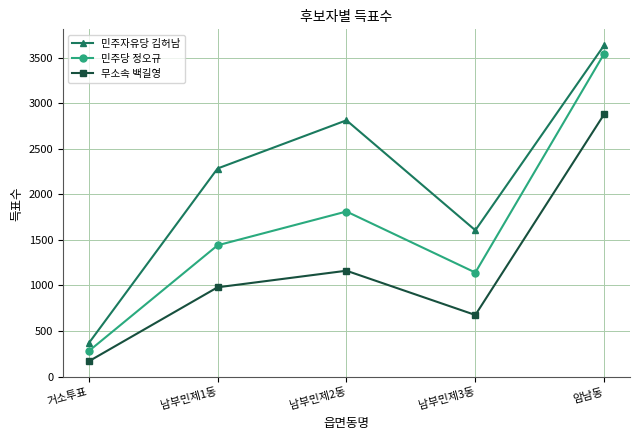

What is the value of the 무소속 백길영 point at the 1st from the left?

167